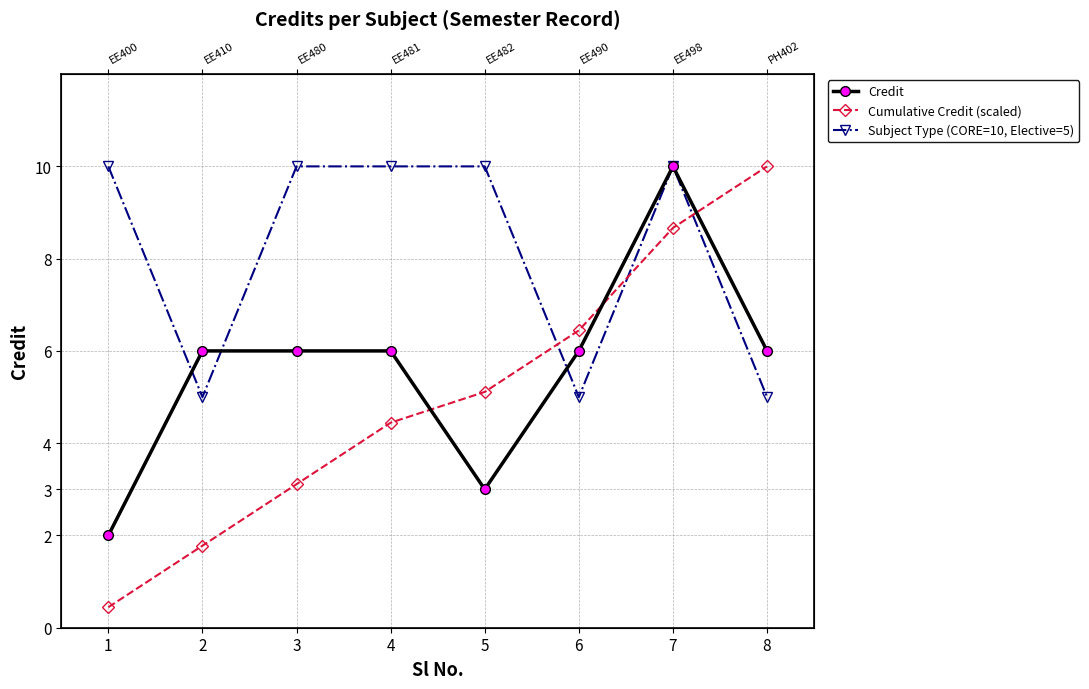

True or false: Subject Type (CORE=10, Elective=5) and Credit intersect in this chart.

True